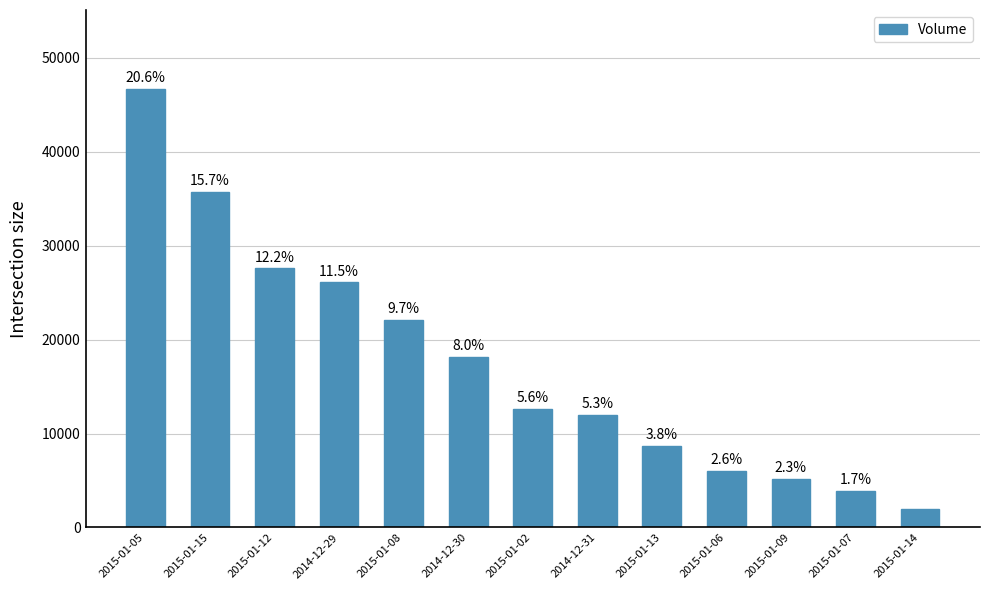

At which category does the chart reach its peak across all series?

2015-01-05